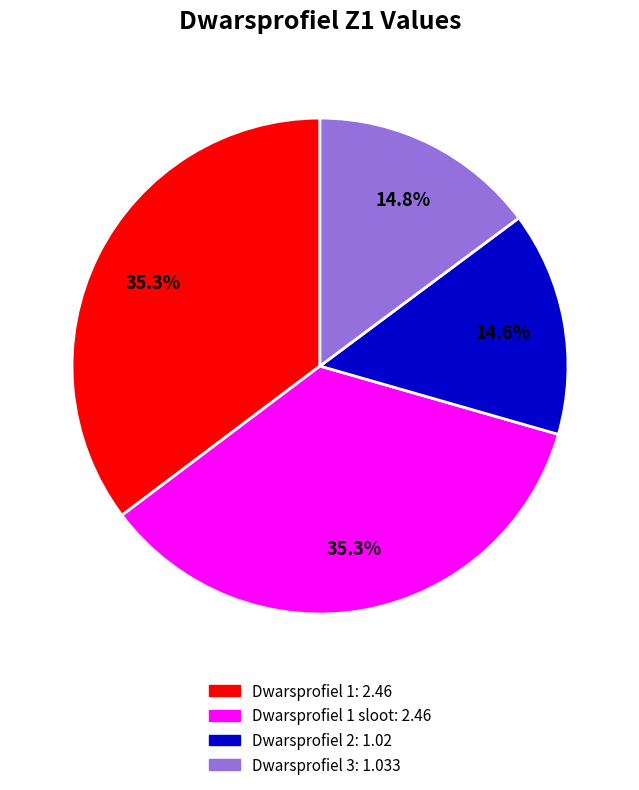

Does any single category account for the majority?

No